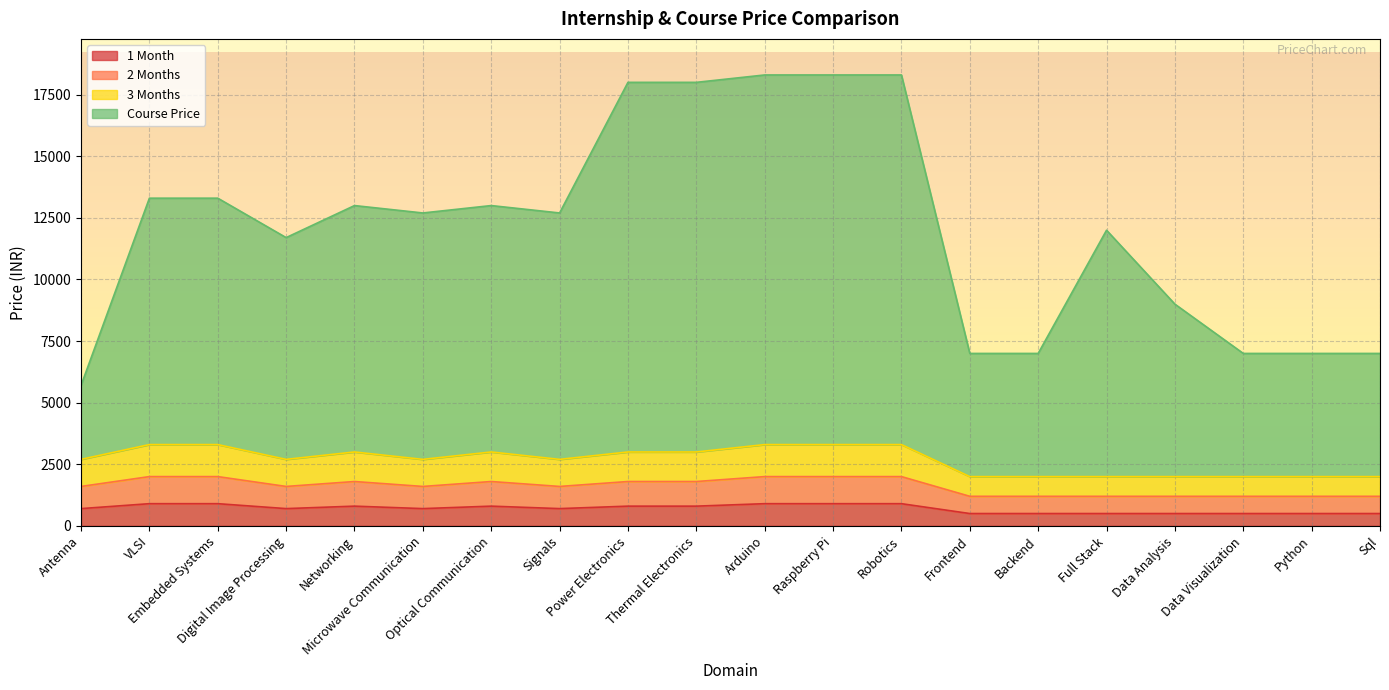

Which category has the highest value in the 2 Months series?

VLSI